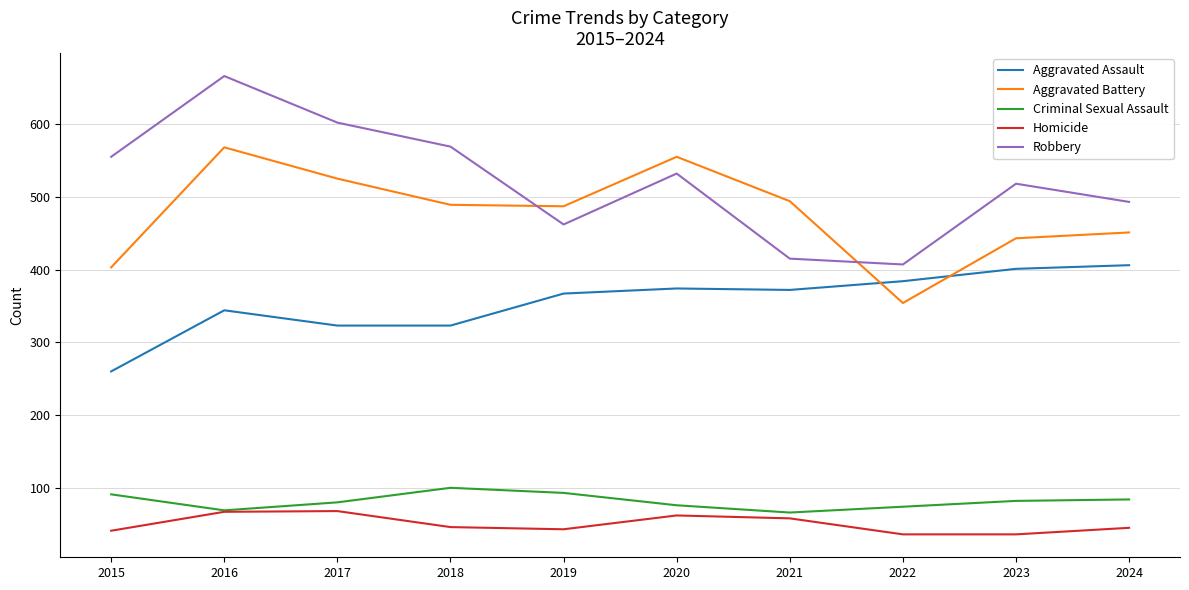

Which series has the widest spread of values?

Robbery